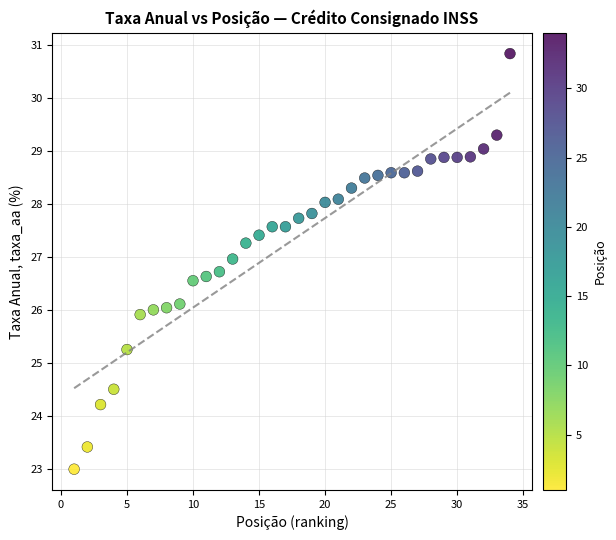

What is the range of X values (max minus min)?

33.0